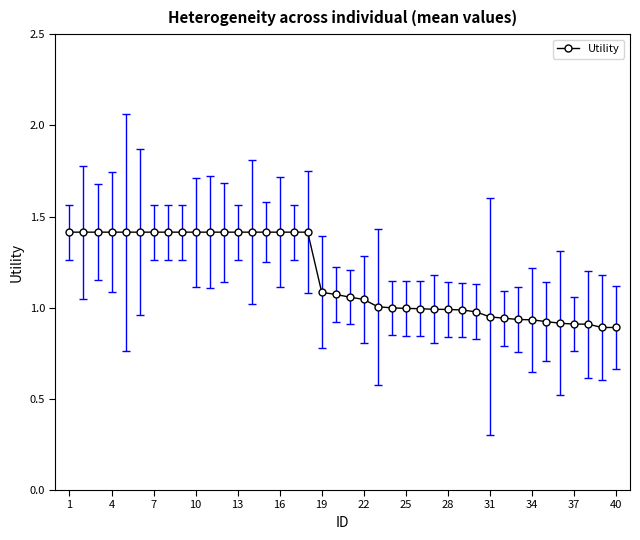

What is the sum of all values?

46.9